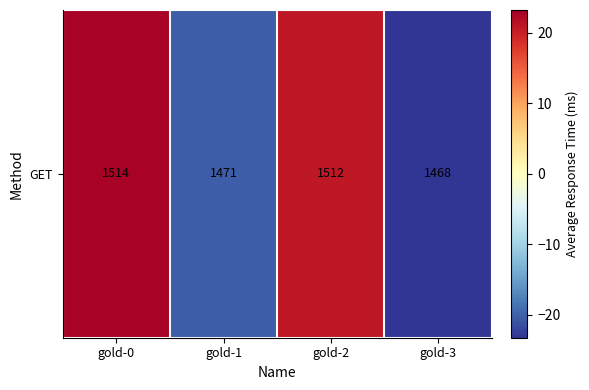

Rank the categories by value from lowest to highest.

gold-3, gold-1, gold-2, gold-0